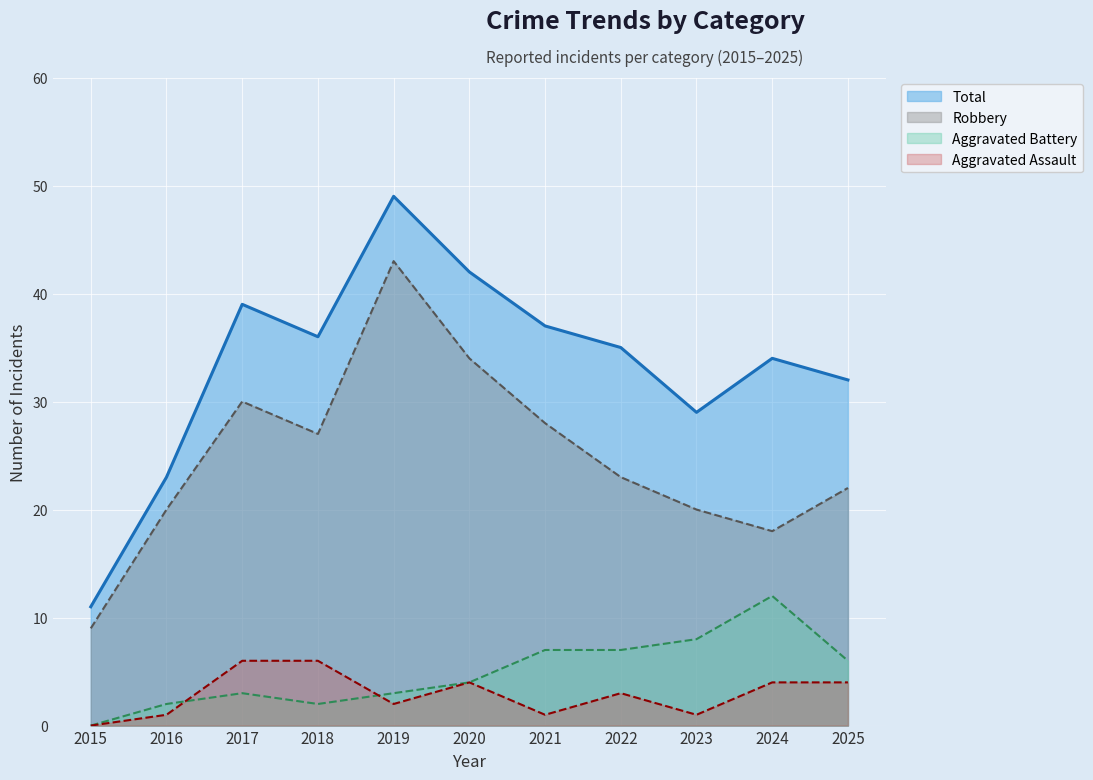

List the labels in order of Aggravated Assault value, smallest first.

2015, 2016, 2021, 2023, 2019, 2022, 2020, 2024, 2025, 2017, 2018